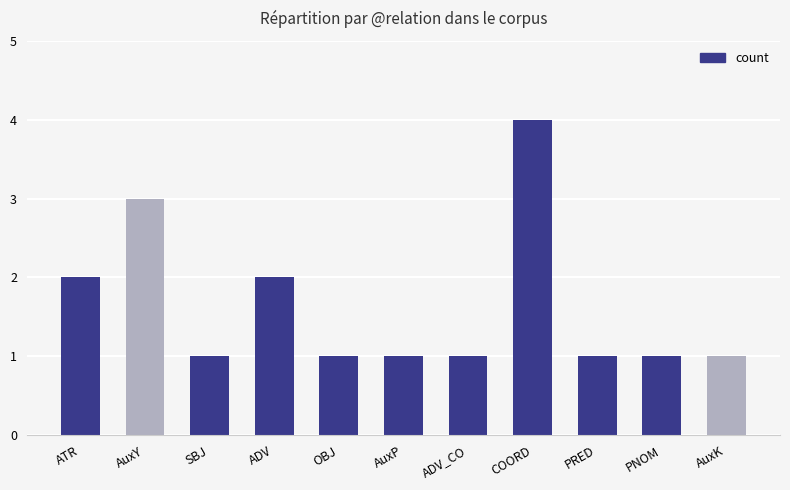

Between OBJ and ADV, which is larger?

ADV